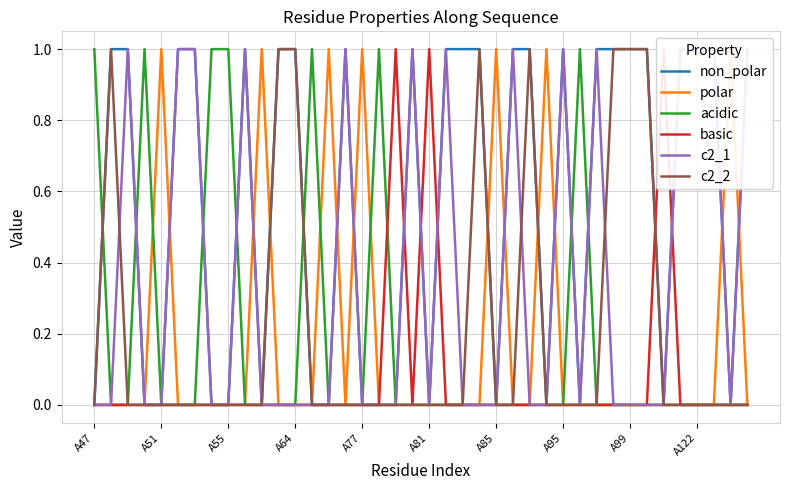

Reading left to right, list all the values displayed in this chart.

non_polar: 0	1	1	0	0	1	1	0	0	1	0	1	1	0	0	1	0	0	0	1	0	1	1	1	0	1	1	0	1	0	1	1	1	1	0	1	1	1	0	1
polar: 0	0	0	0	1	0	0	0	0	0	1	0	0	0	1	0	1	0	0	0	0	0	0	0	1	0	0	1	0	0	0	0	0	0	0	0	0	0	1	0
acidic: 1	0	0	1	0	0	0	1	1	0	0	0	0	1	0	0	0	1	0	0	0	0	0	0	0	0	0	0	0	1	0	0	0	0	0	0	0	0	0	0
basic: 0	0	0	0	0	0	0	0	0	0	0	0	0	0	0	0	0	0	1	0	1	0	0	0	0	0	0	0	0	0	0	0	0	0	1	0	0	0	0	0
c2_1: 0	0	1	0	0	1	1	0	0	1	0	0	0	0	0	1	0	0	0	1	0	1	0	0	0	1	0	0	1	0	1	0	0	0	0	1	1	1	0	1
c2_2: 0	1	0	0	0	0	0	0	0	0	0	1	1	0	0	0	0	0	0	0	0	0	0	1	0	0	1	0	0	0	0	1	1	1	0	0	0	0	0	0